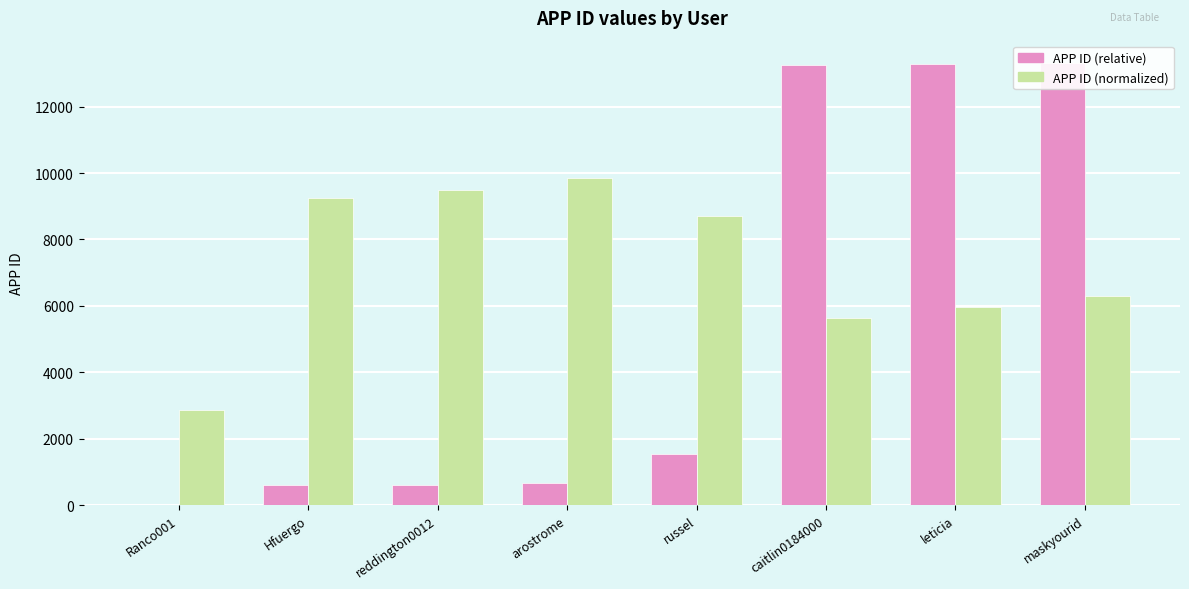

Which has a higher value, leticia or caitlin0184000?

leticia